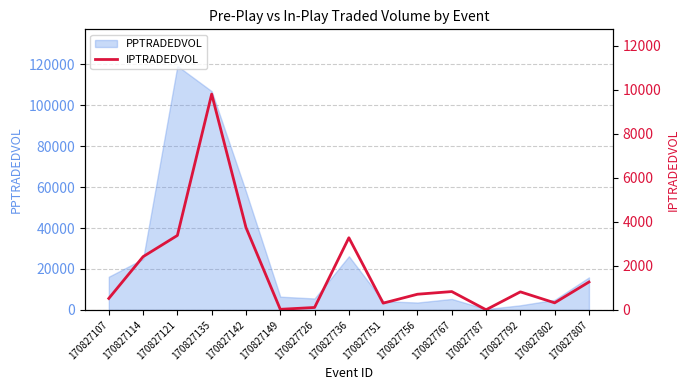

At which category does the chart reach its minimum across all series?

170827787